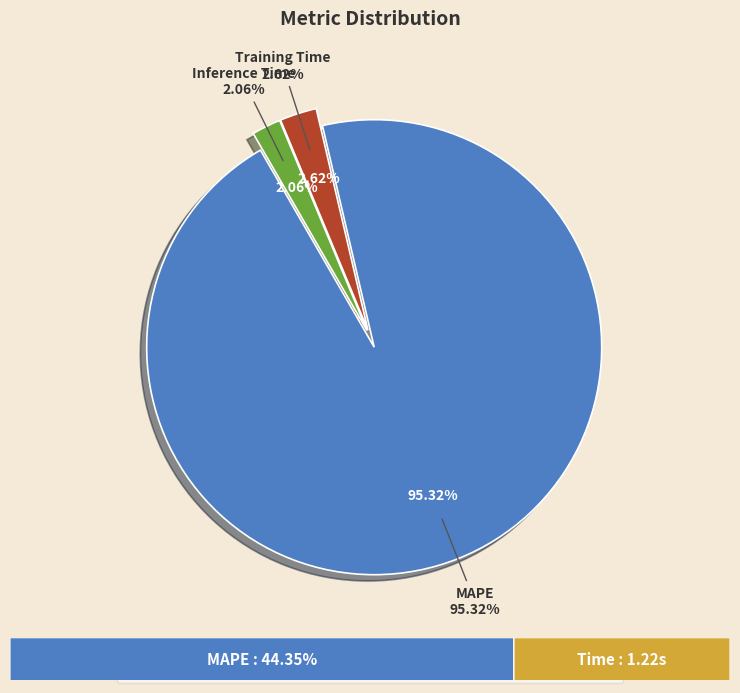

Does any single category account for the majority?

Yes